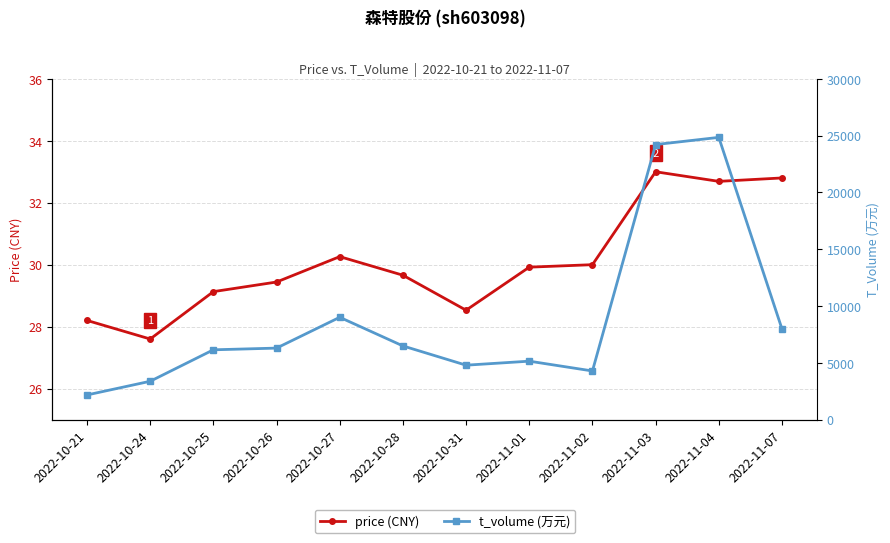

What is the lowest value of the price (CNY) series?

27.6